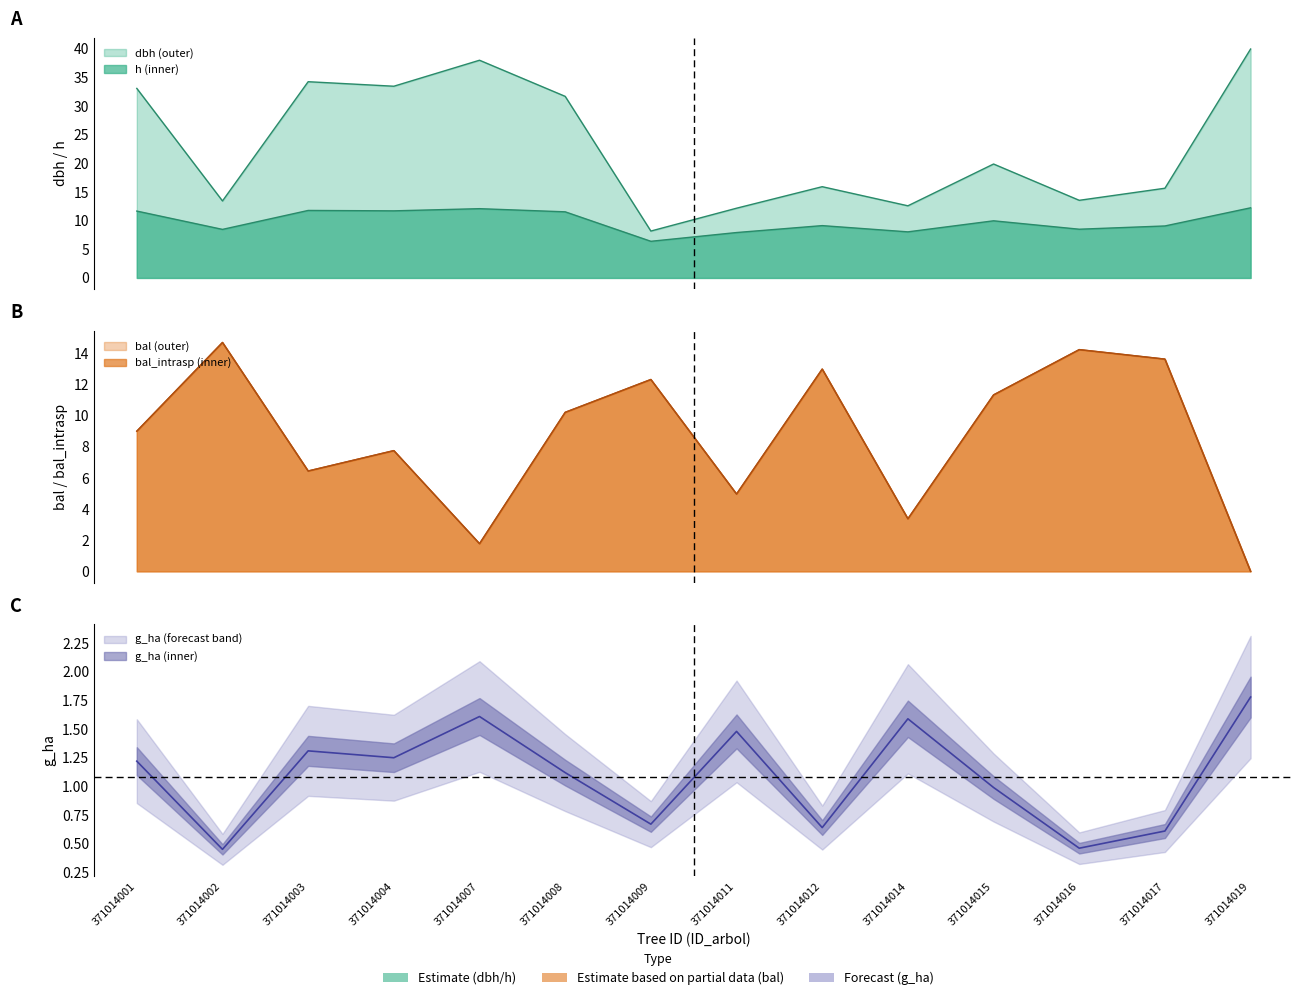

Is it true that bal equals 13.6 at 371014017?

True